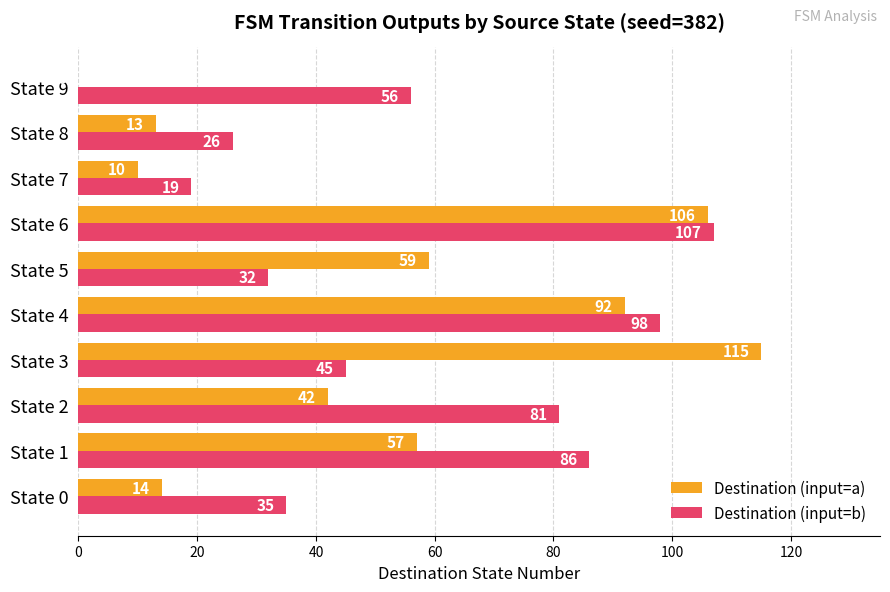

Which series changed the most between State 2 and State 3?

Destination (input=a)